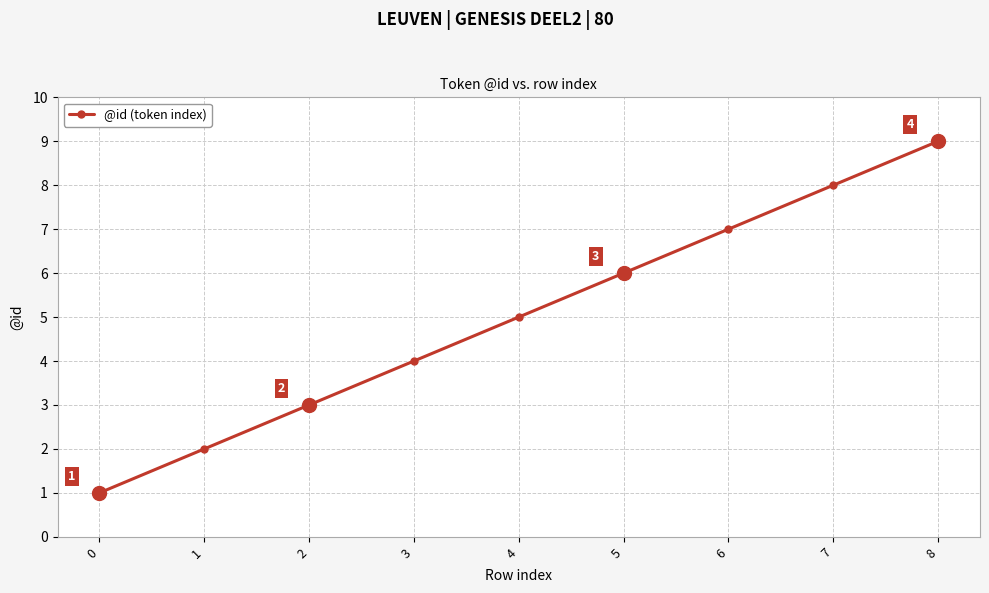

True or false: the data shows 9 at 8.

True